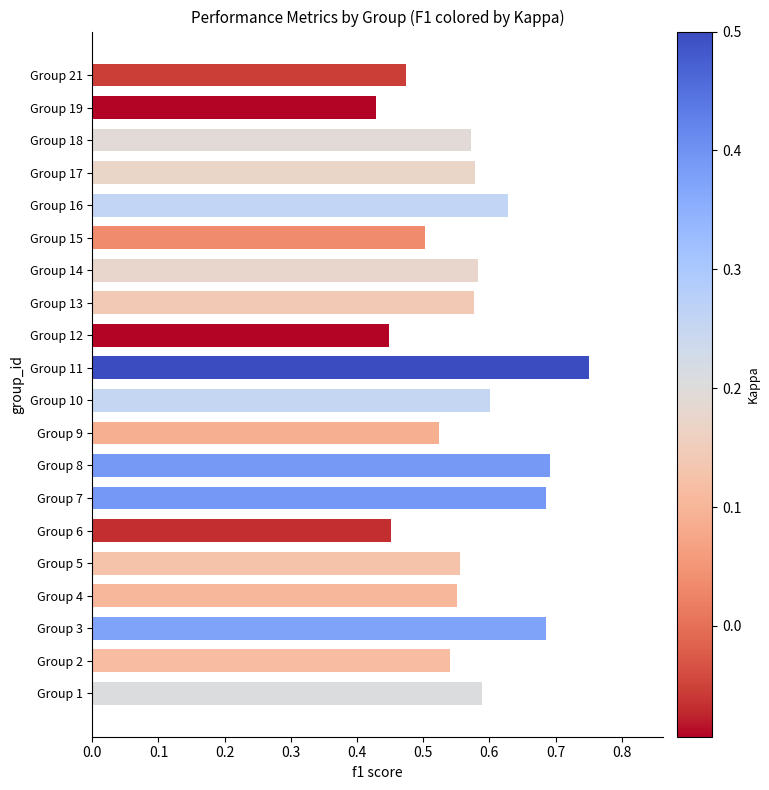

Where is the data nearest to the value 0?

Group 19